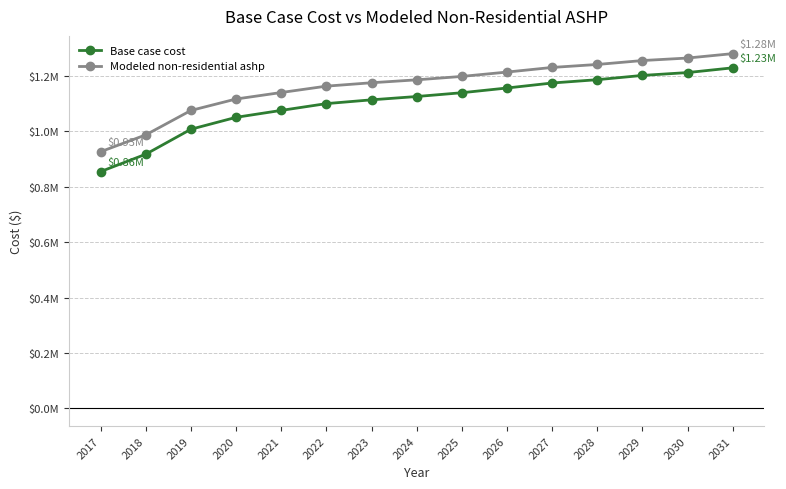

Is this an area chart (filled region under the line)?

No